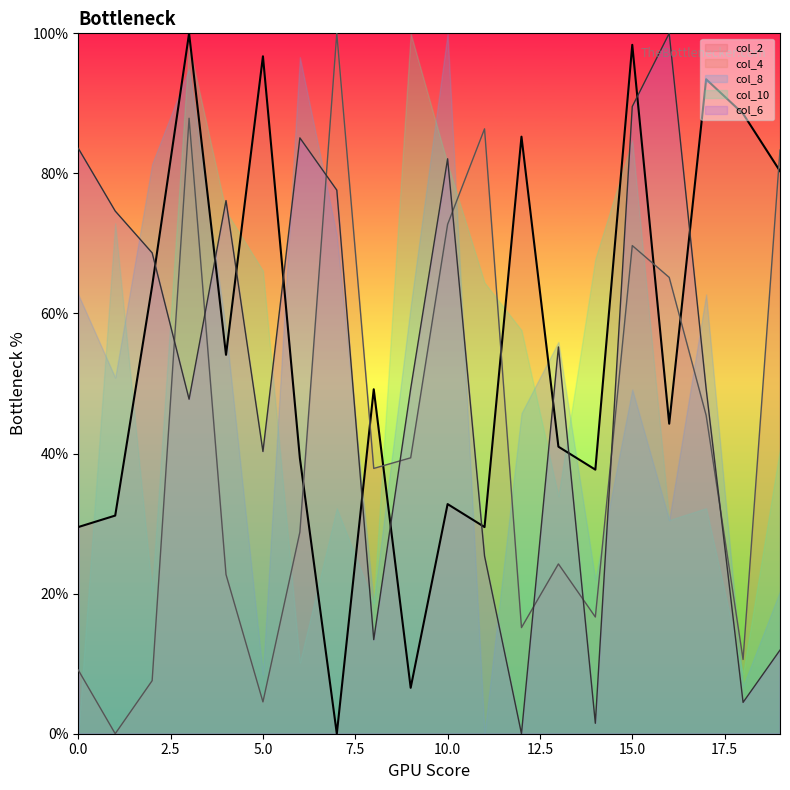

At how many categories does at least one series exceed 82?

14